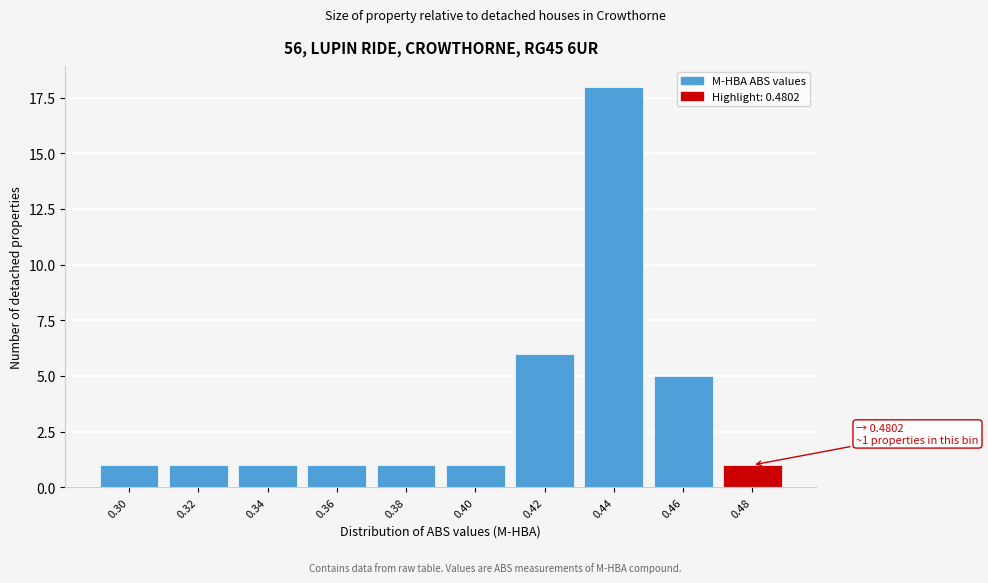

Reading right to left, transcribe all the data shown in this chart.

0.48=1	0.46=5	0.44=18	0.42=6	0.40=1	0.38=1	0.36=1	0.34=1	0.32=1	0.30=1